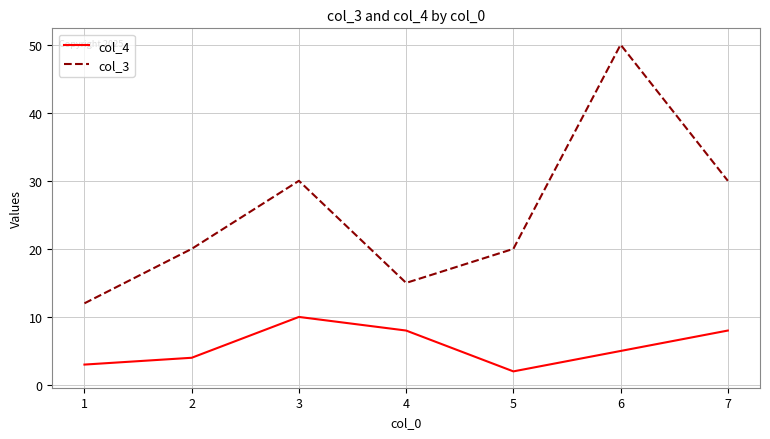

What is the minimum value for col_3?

12